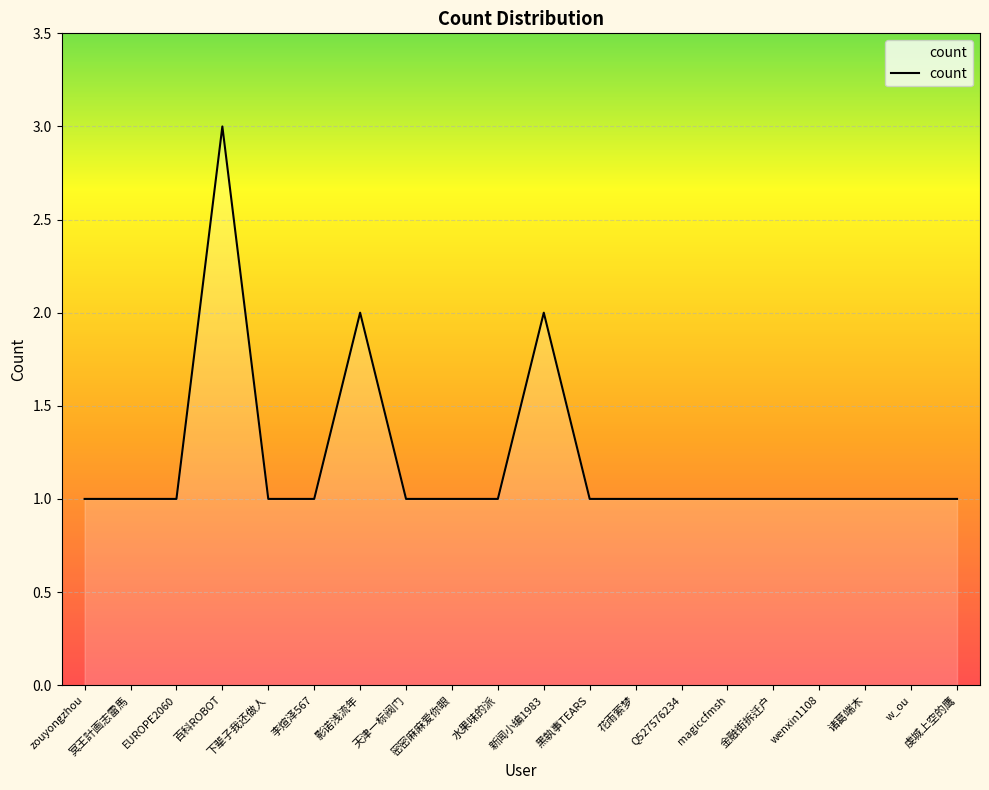

The chart shows a value of 1 at 天津一标阀门. True or false?

True